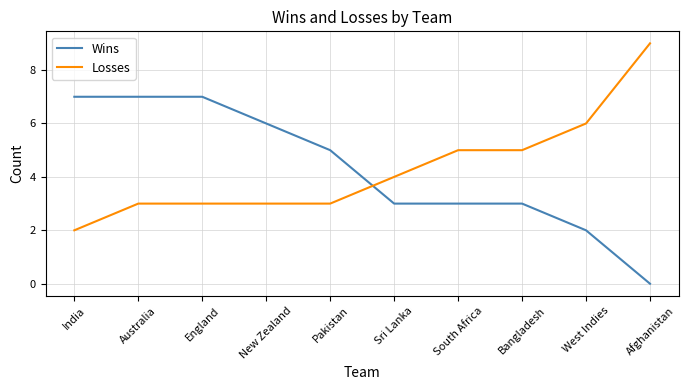

Reading right to left, list all the values displayed in this chart.

Wins: 0	2	3	3	3	5	6	7	7	7
Losses: 9	6	5	5	4	3	3	3	3	2